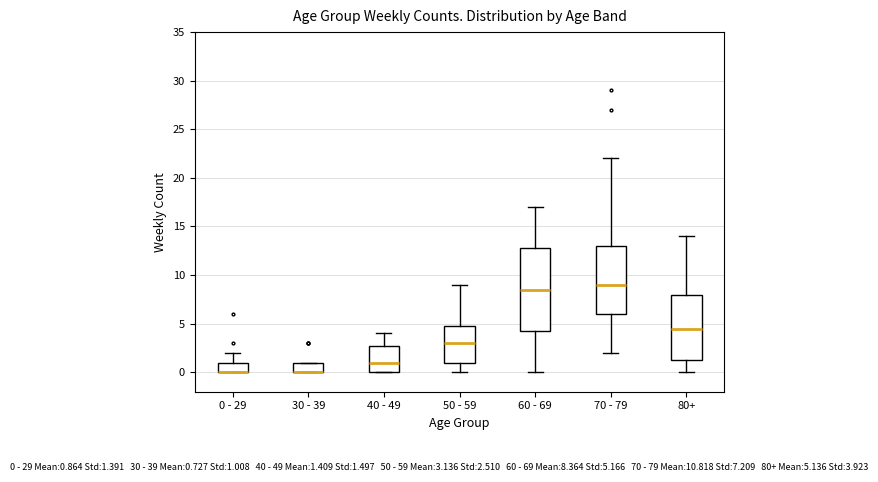

Where is the lower edge of the box for 60 - 69 on the y-axis? The values are not printed on the chart, so give them approximately, as read against the axis.

4.5